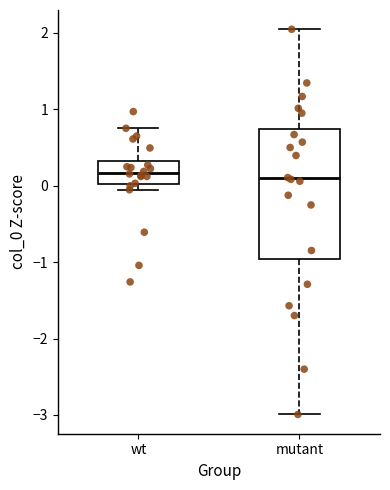

Reading left to right, read every box against the y-axis: the position of its median line, the range the box covers, and the ends of its whiskers. The values are not printed on the chart, so give them approximately, as read against the axis.

wt: median 0.2, box 0.0 to 0.3, whiskers -0.1 to 0.8
mutant: median 0.1, box -1.0 to 0.7, whiskers -3.0 to 2.0